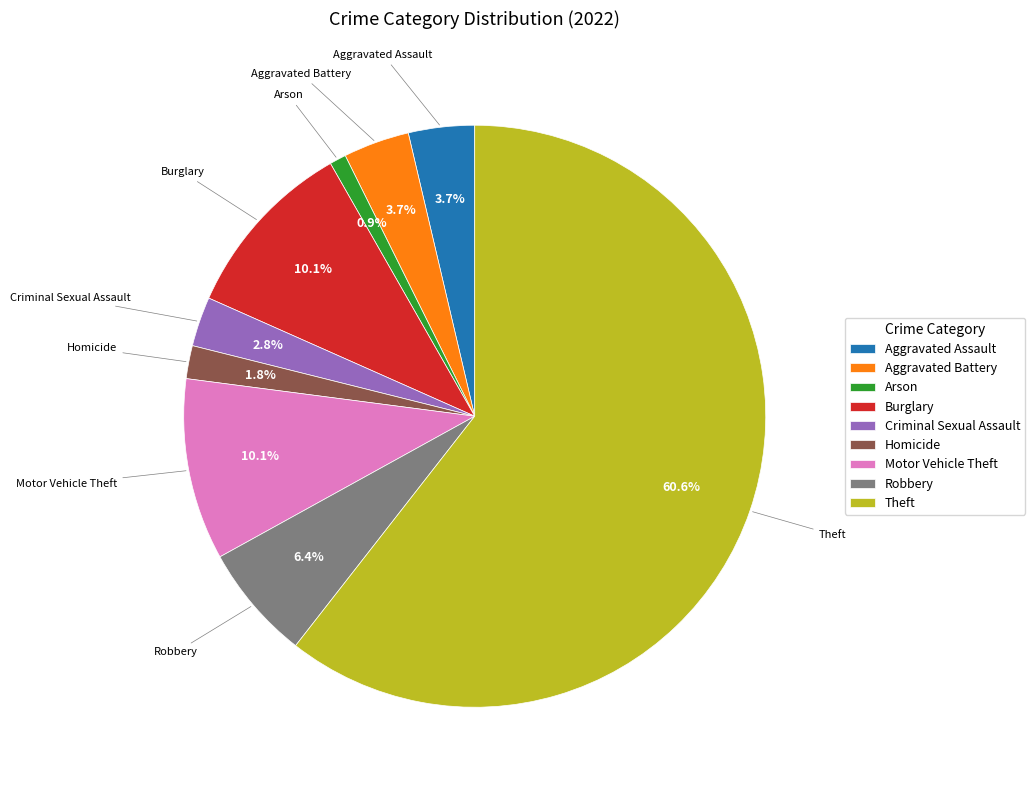

Which has a higher value, Burglary or Robbery?

Burglary